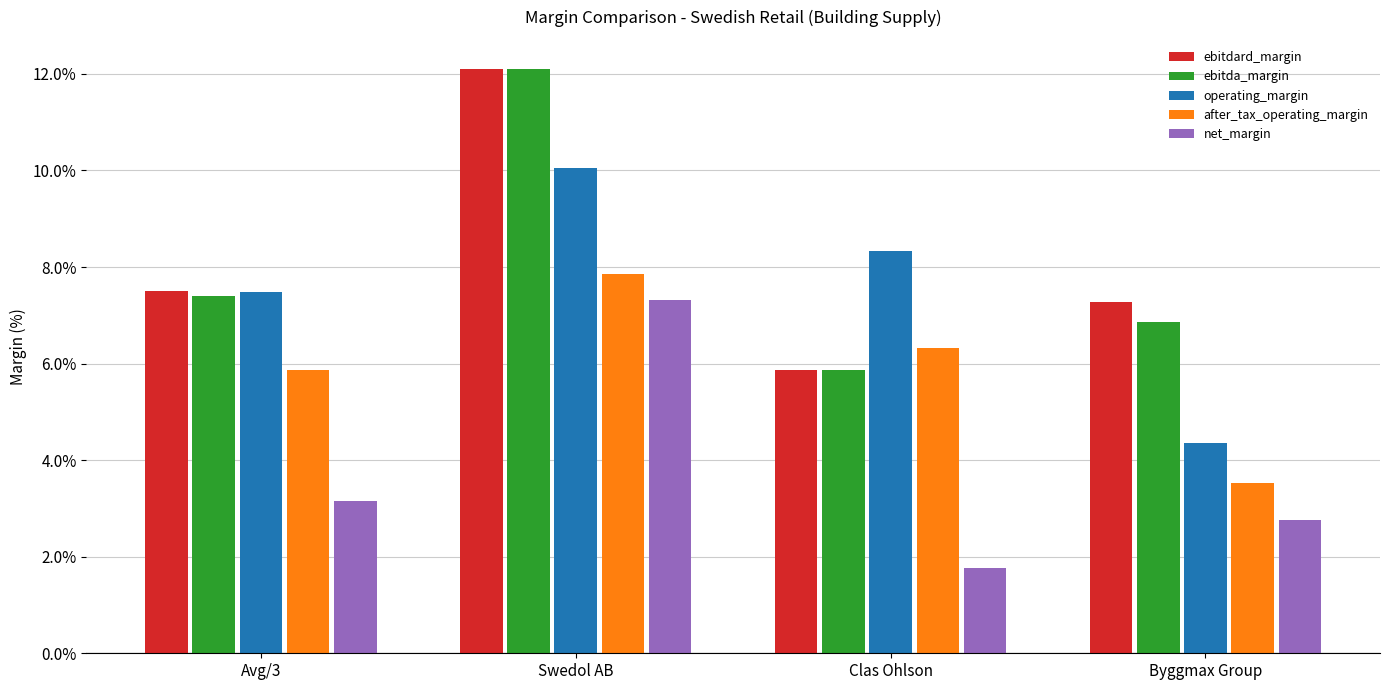

Does the chart contain any negative values?

No